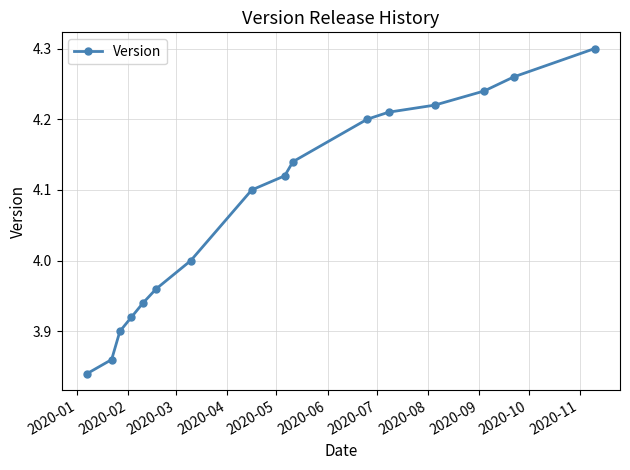

What is the difference between the maximum and minimum values?

0.5